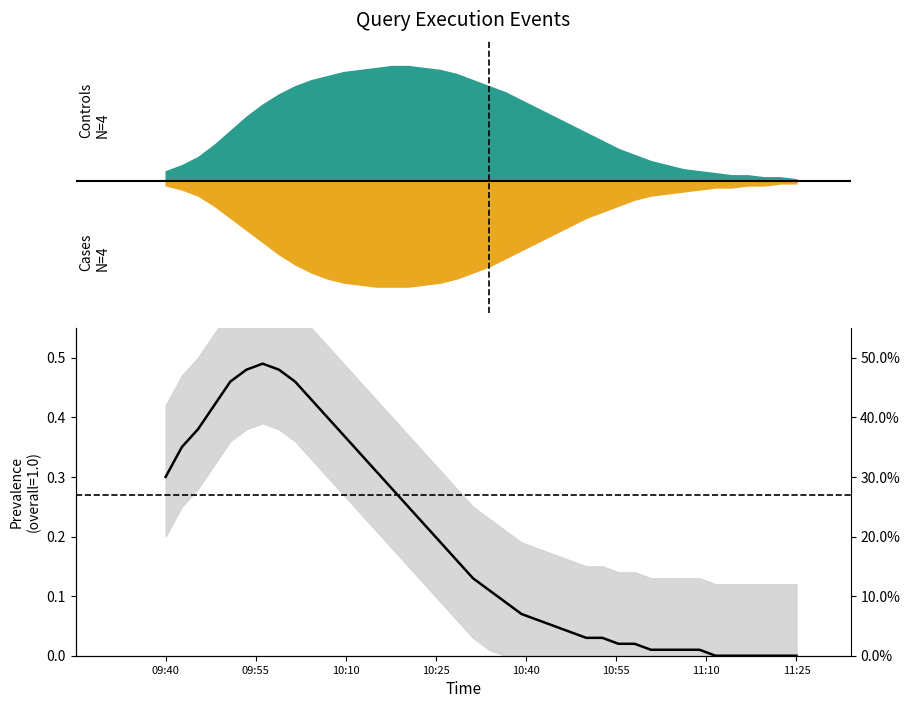

What is the maximum value shown in the chart?

0.5